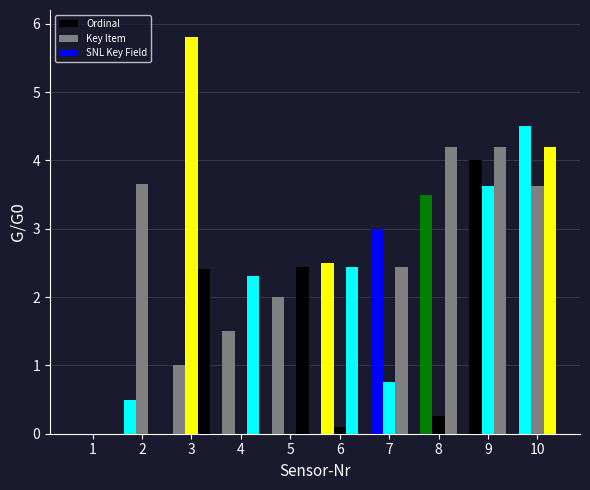

The SNL Key Field series shows 2.3 at 4. True or false?

True